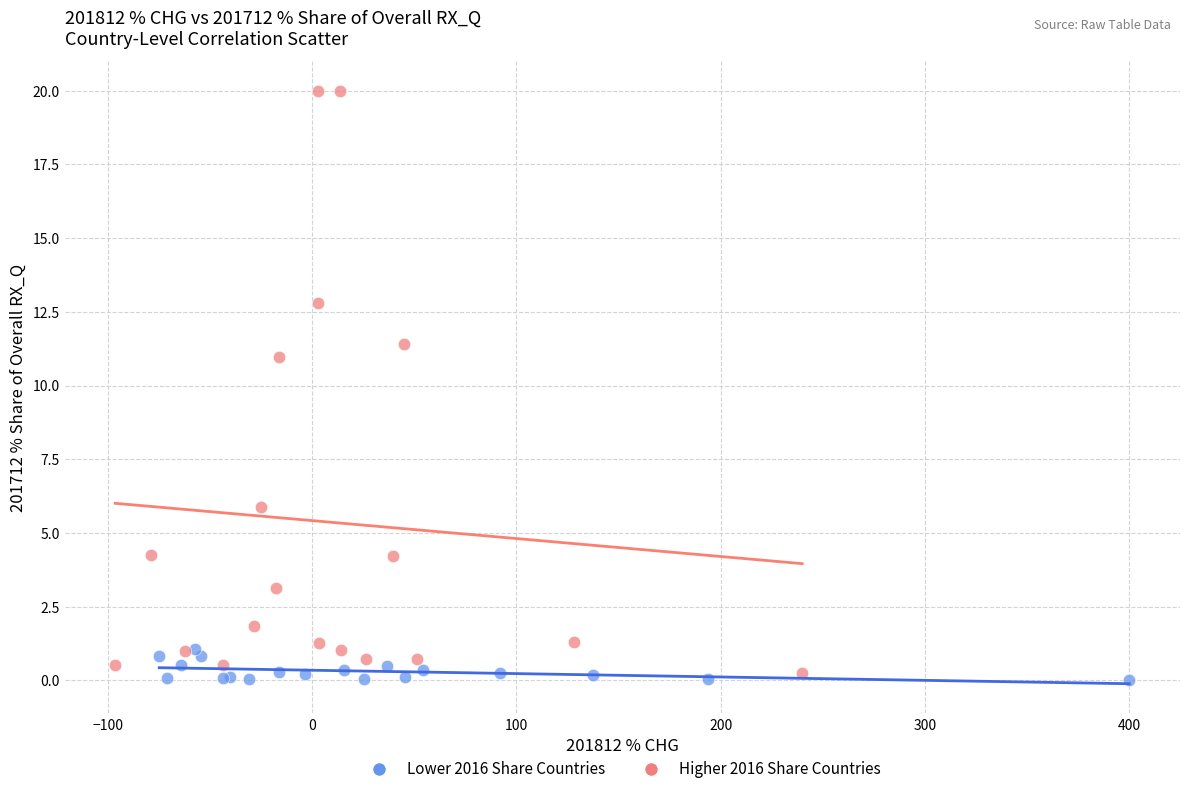

What are all the series names shown in the legend?

Lower 2016 Share Countries, Higher 2016 Share Countries